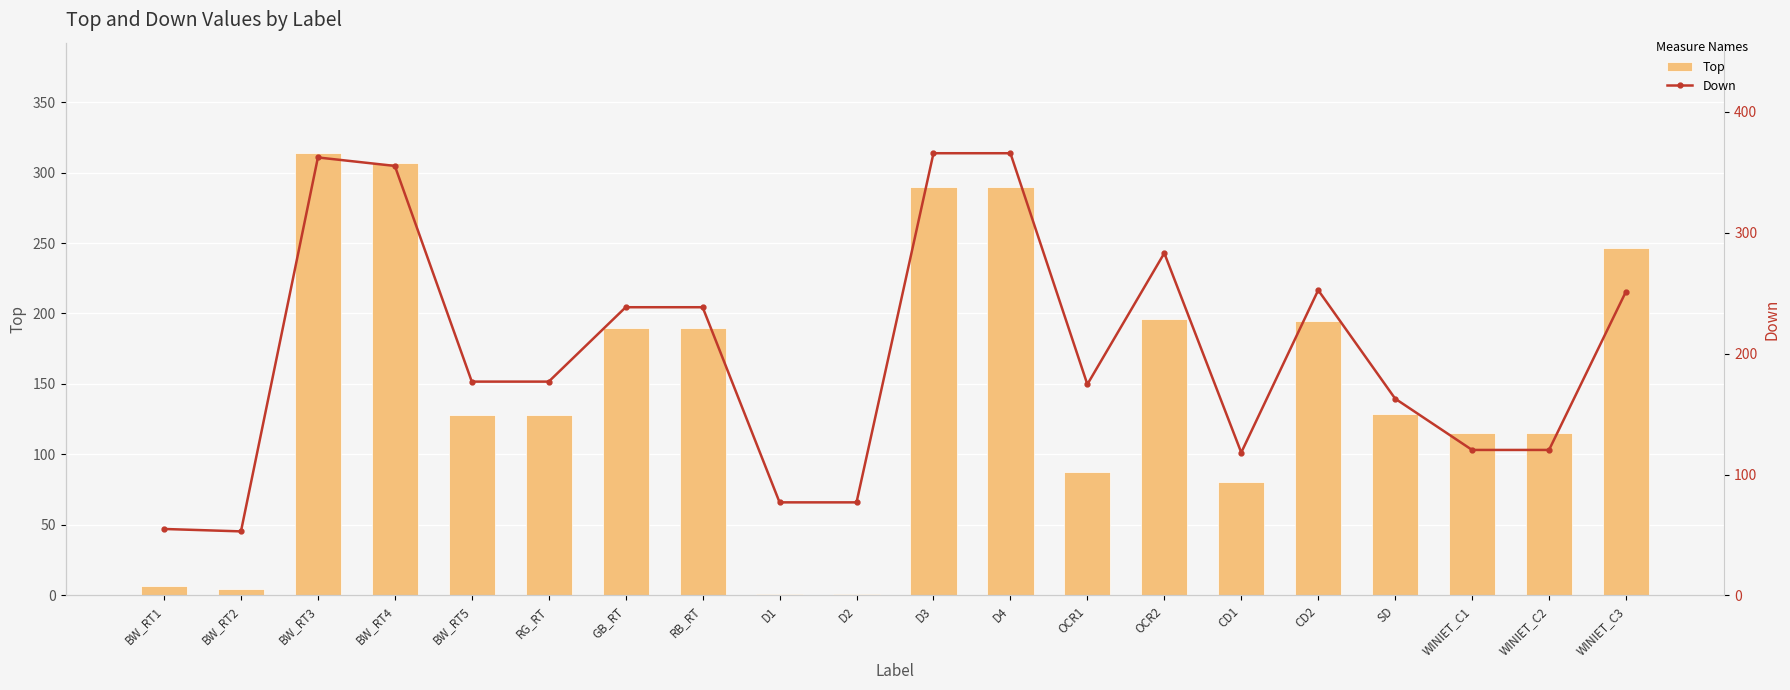

What is the label of the 17th bar from the right?

BW_RT4